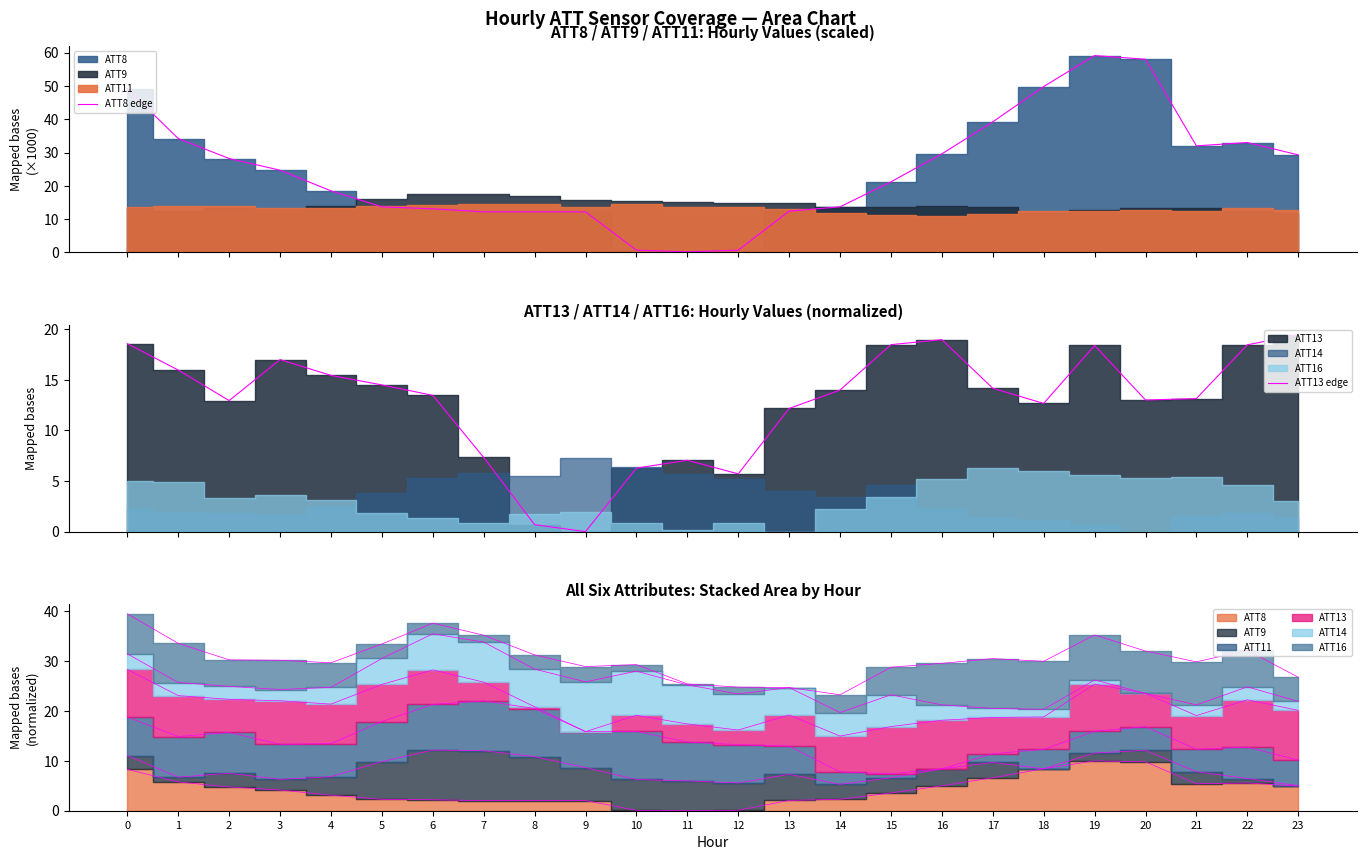

At which category does the chart reach its peak across all series?

19